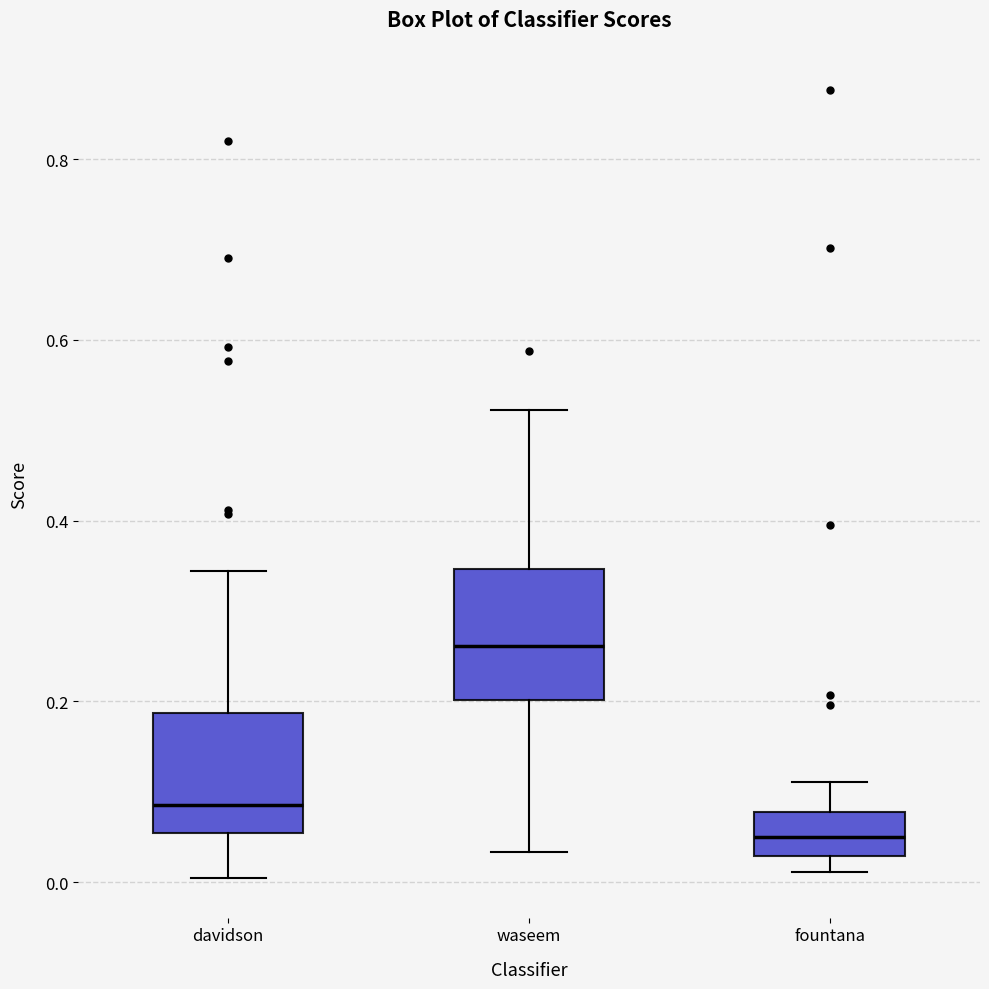

Where does the upper whisker of the box for davidson end on the y-axis? The values are not printed on the chart, so give them approximately, as read against the axis.

0.34